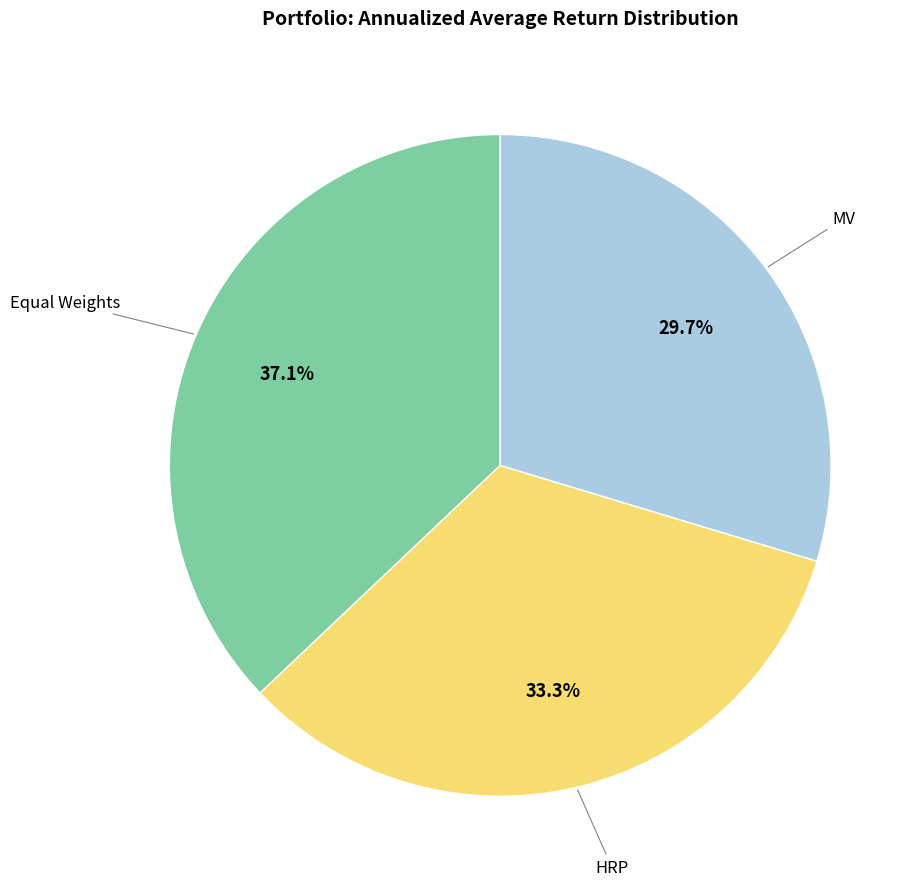

Is there any slice that represents more than half of the pie?

No